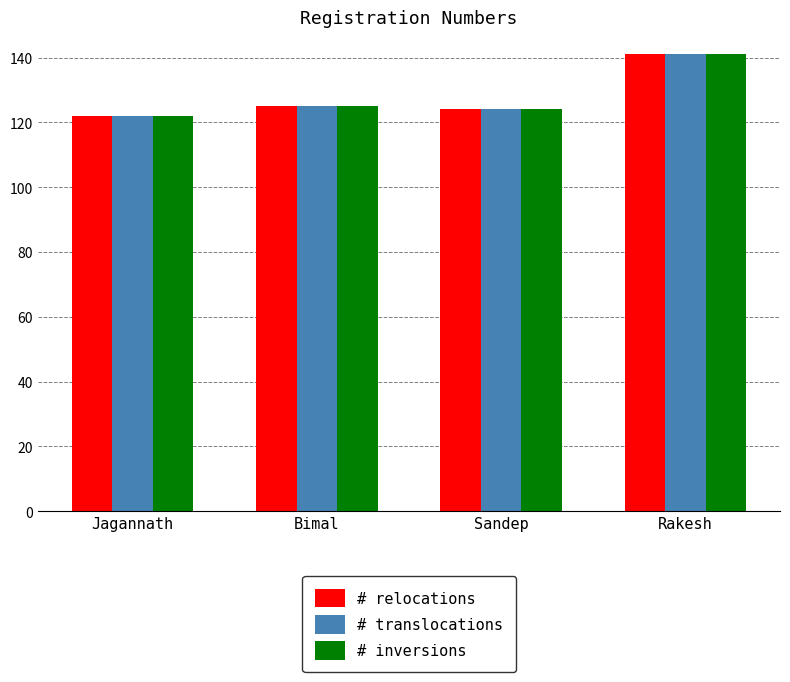

Which category has the highest value across all series?

Rakesh